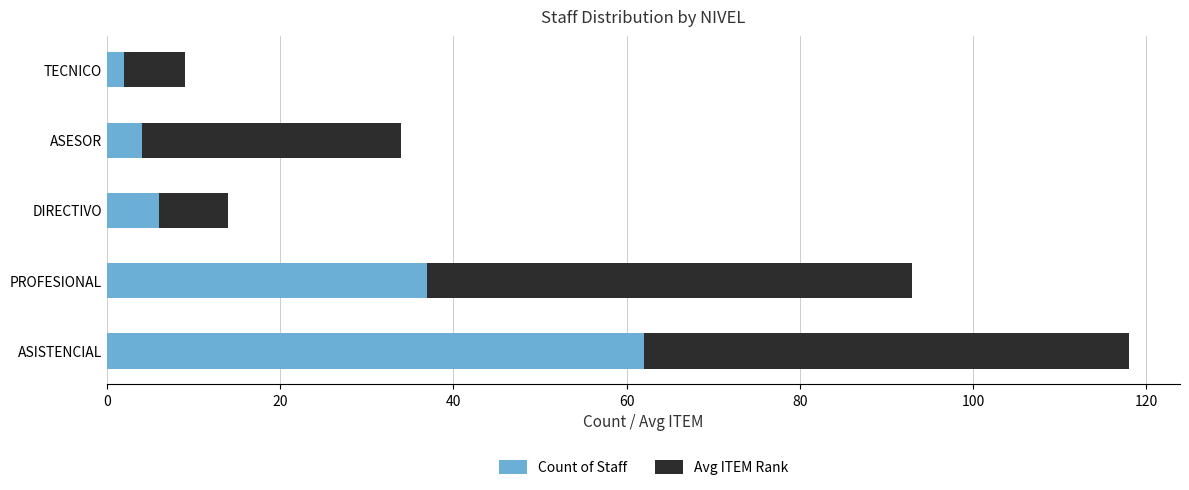

How many distinct data groups are displayed?

2